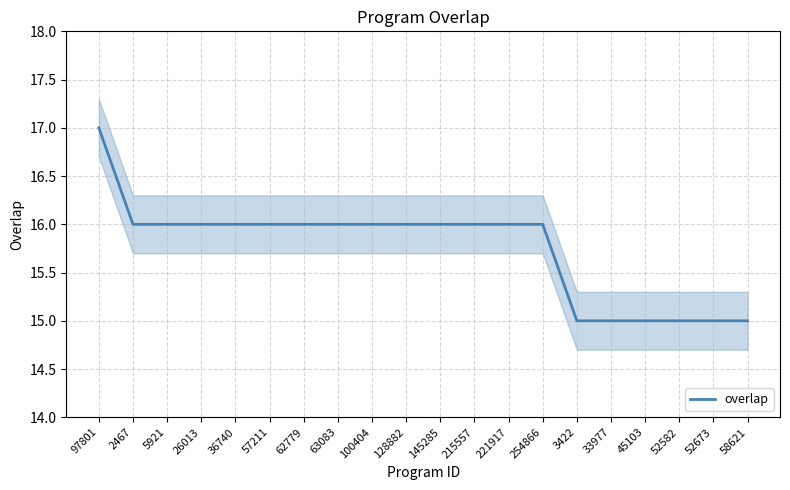

What is the label of the 15th point from the left?

3422